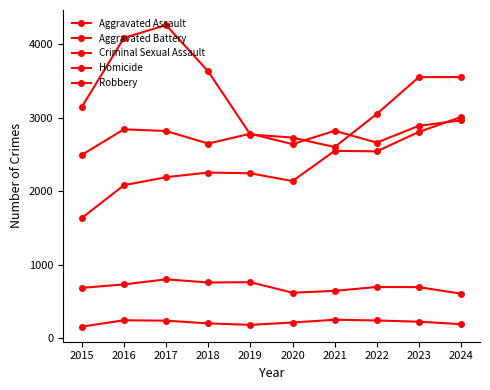

How many lines are shown in the chart?

5